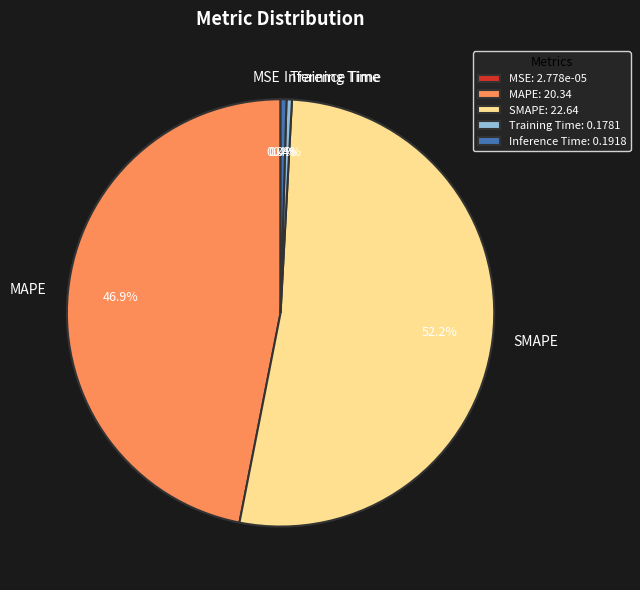

Between Training Time and MAPE, which is larger?

MAPE